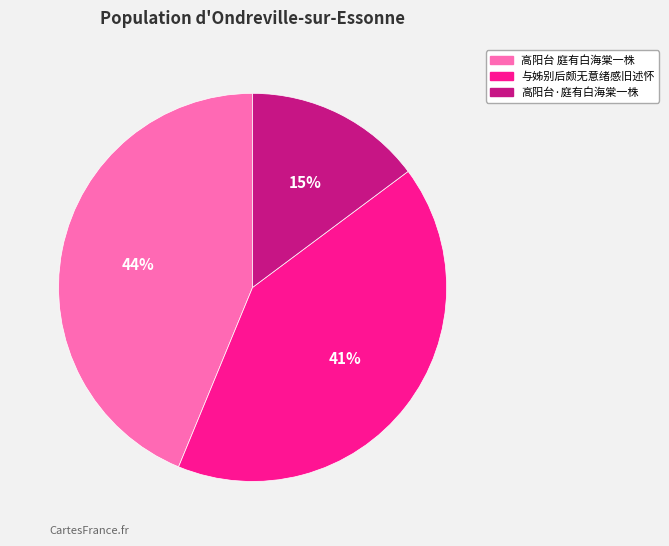

The 高阳台 庭有白海棠一株 slice represents 44% of the pie. True or false?

True